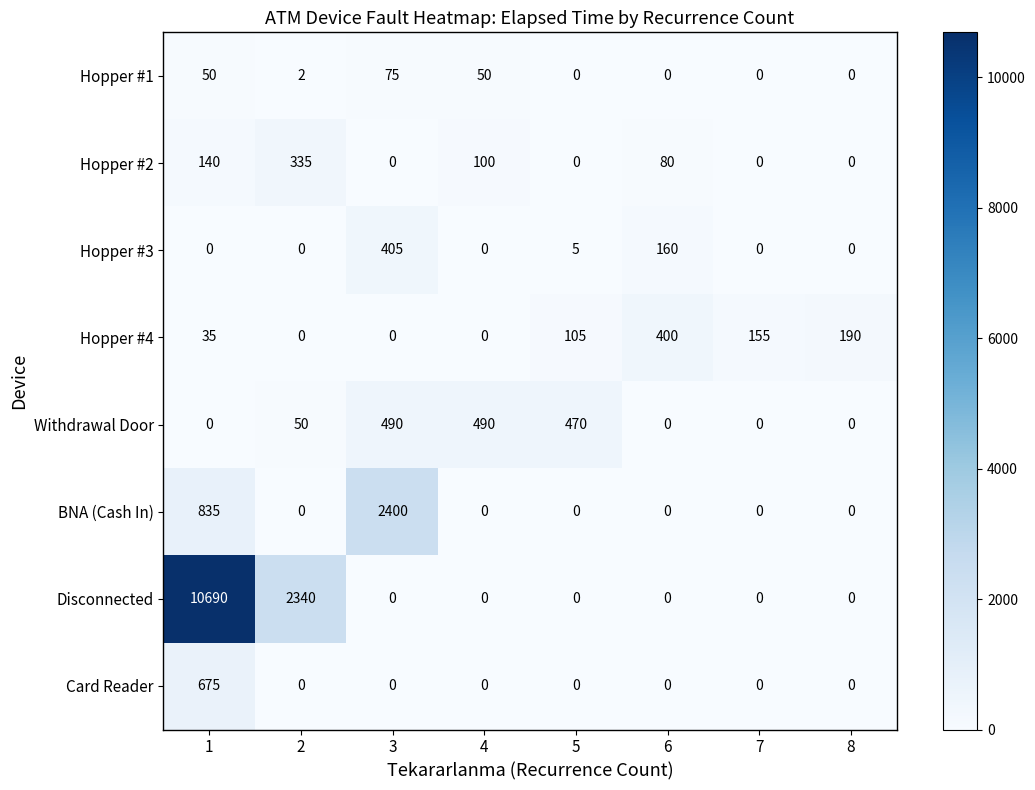

What is the maximum value shown in the chart?

10690